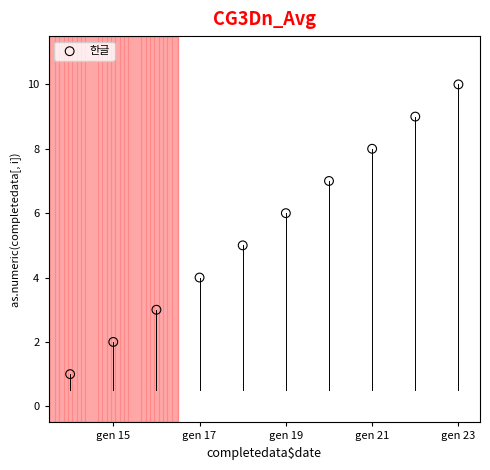

What is the range of Y values (max minus min)?

9